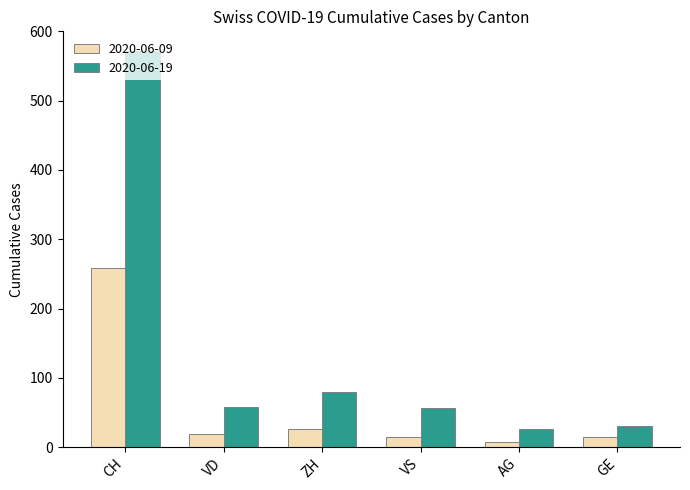

Rank the series by their maximum value, from lowest to highest.

2020-06-09, 2020-06-19